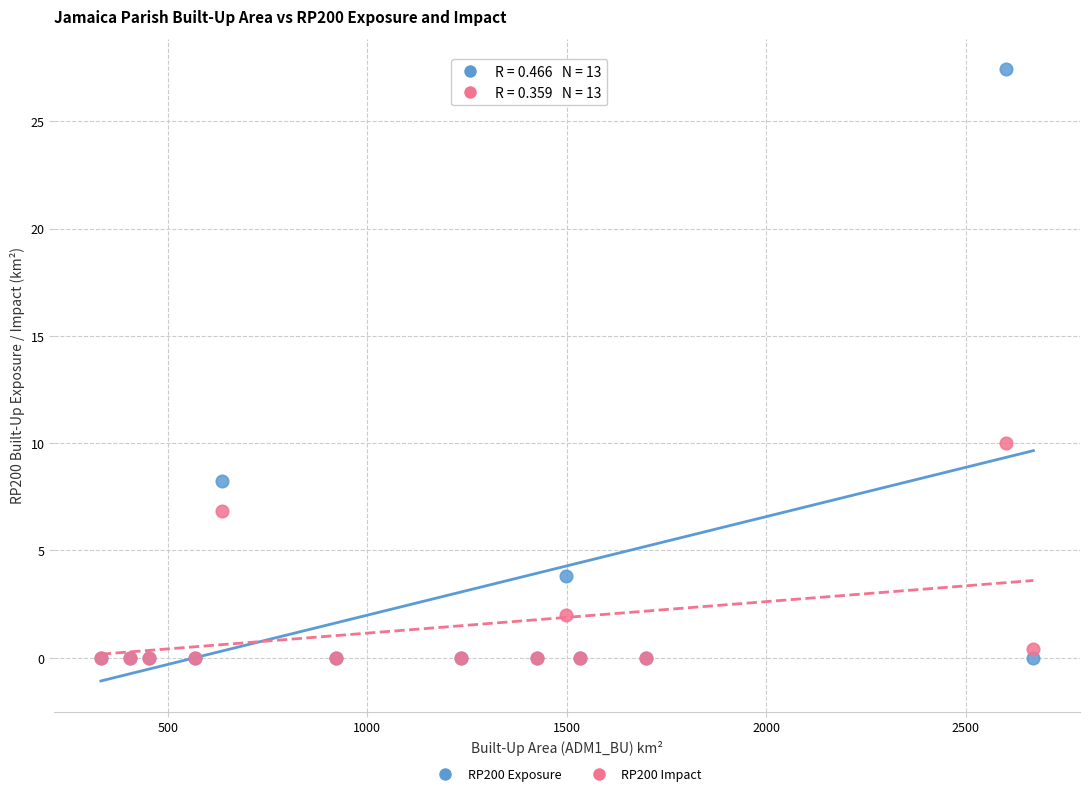

Across all series, what Y value is closest to 13?

10.0